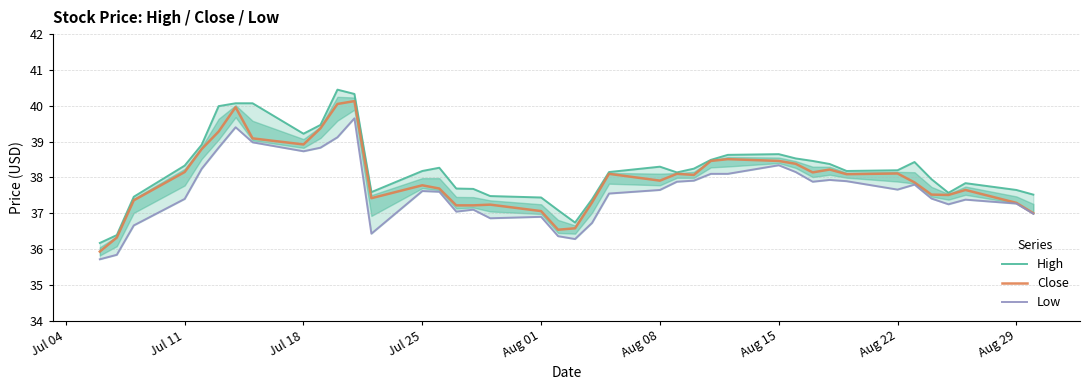

True or false: Close has a value of 55.3 at Jul 11.

False